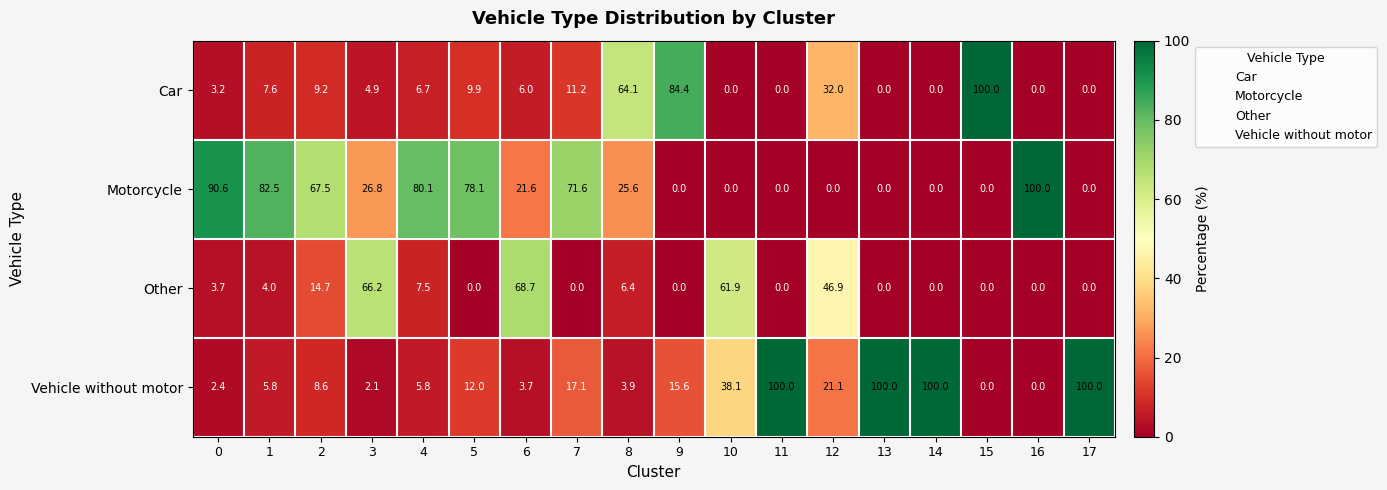

True or false: Vehicle without motor has a value of 156.7 at 13.

False